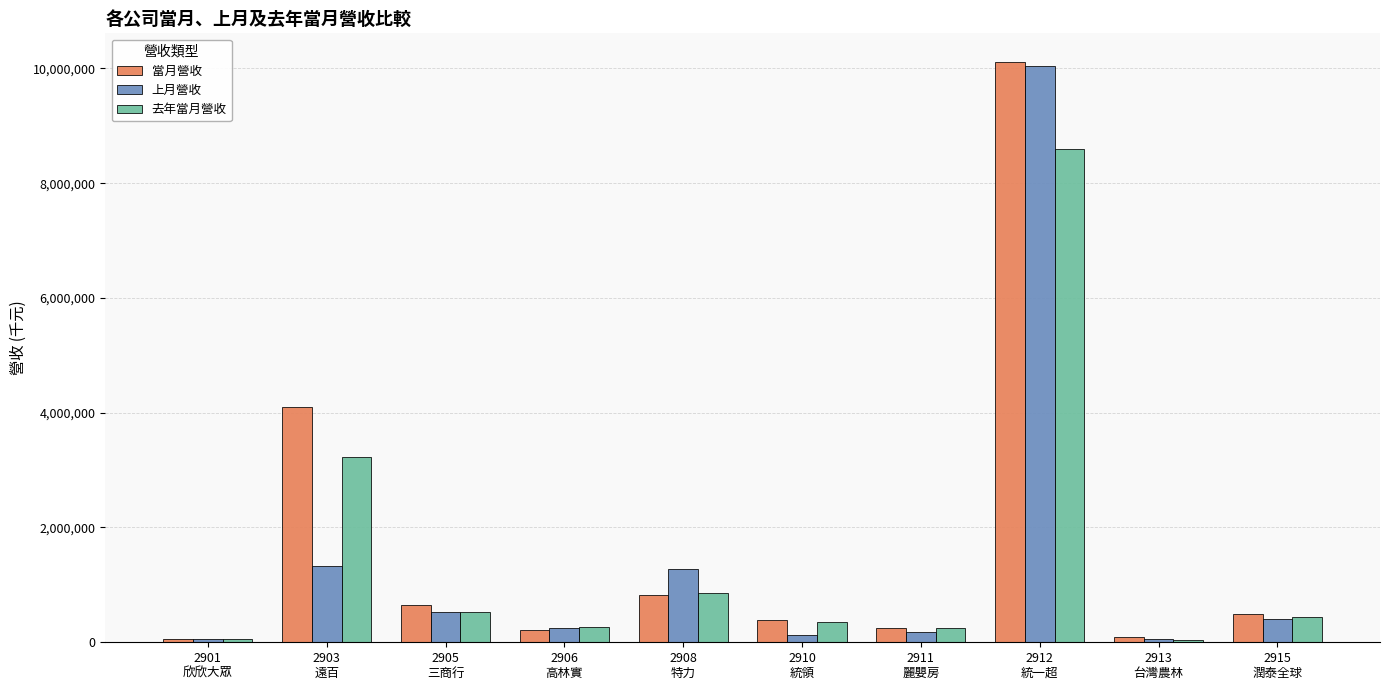

How many bars are there in total?

30